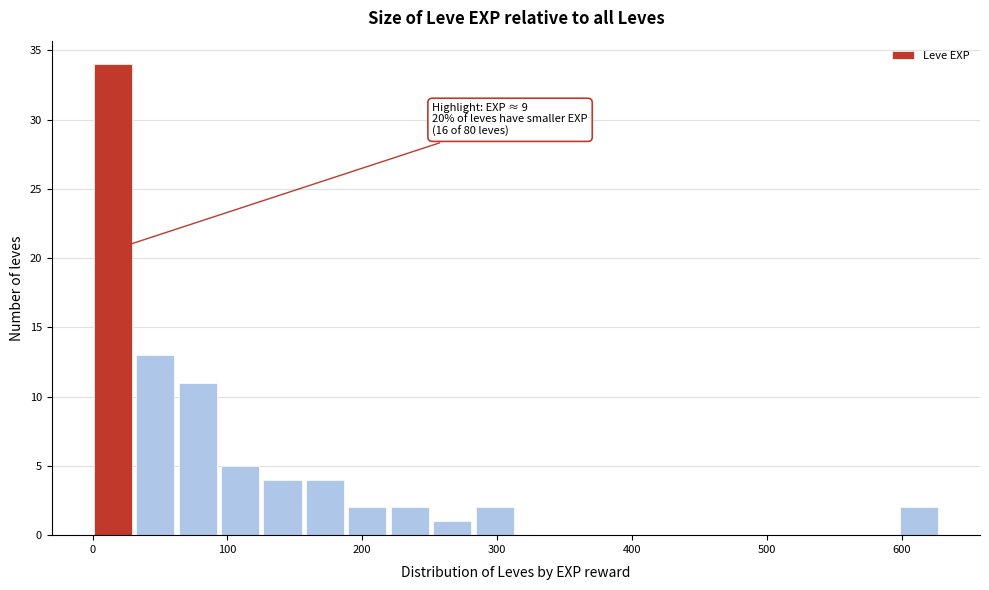

Around what value on the x-axis is the tallest bar? Give the approximate position of its centre, as read against the axis.

20